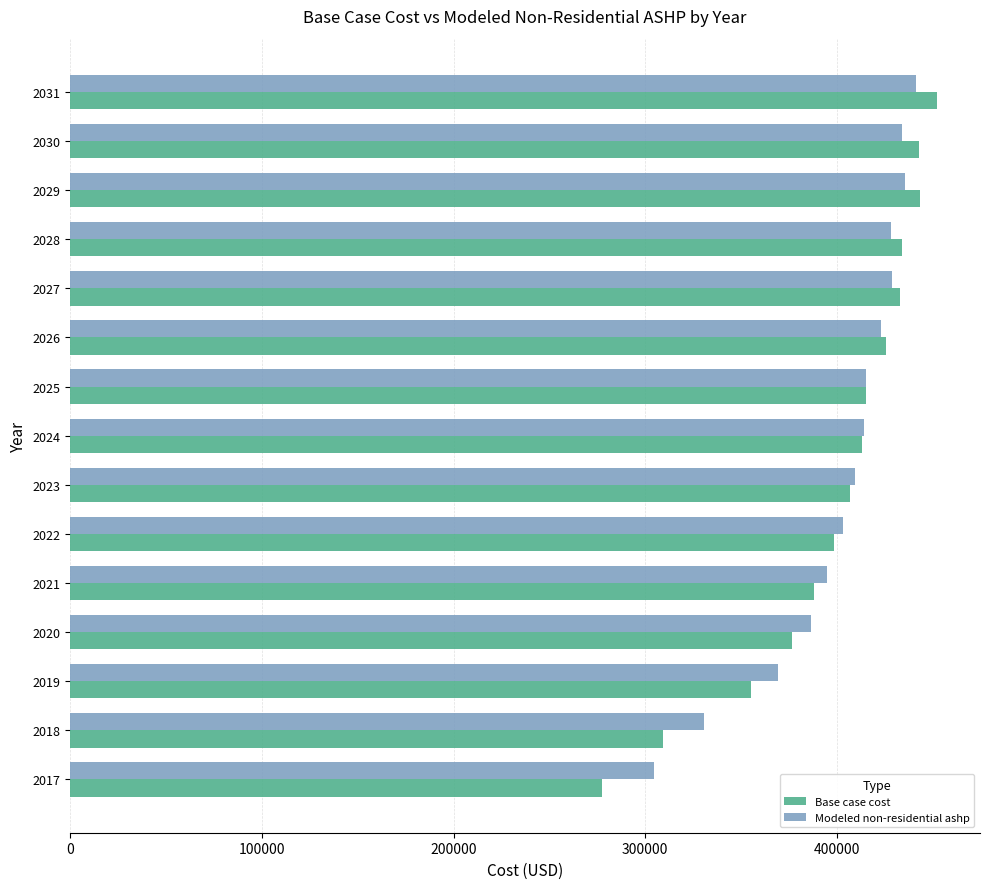

What is the total value across all series at 2024?

827308.8